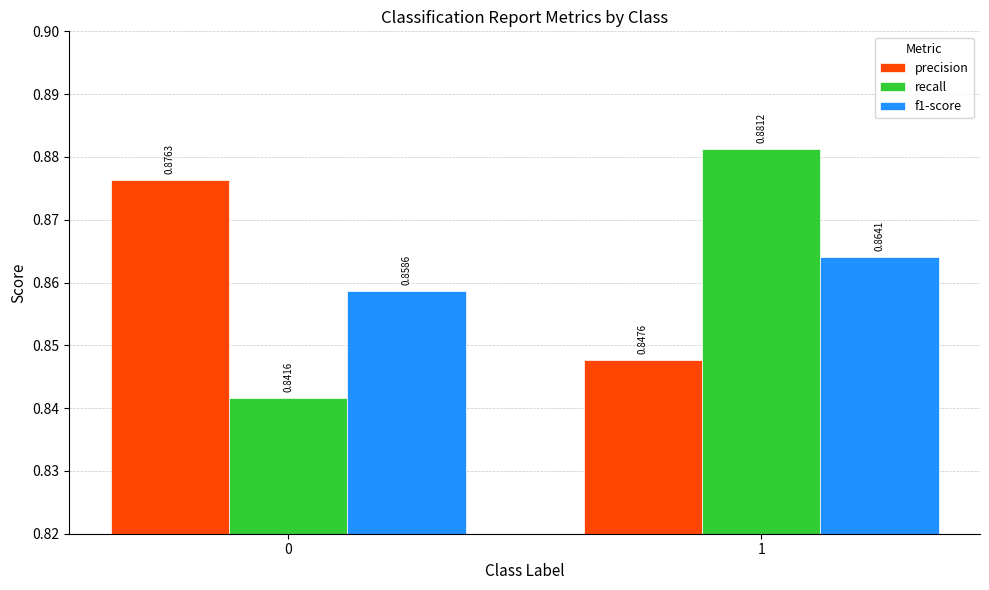

List the series in order of their peak value, highest first.

recall, precision, f1-score